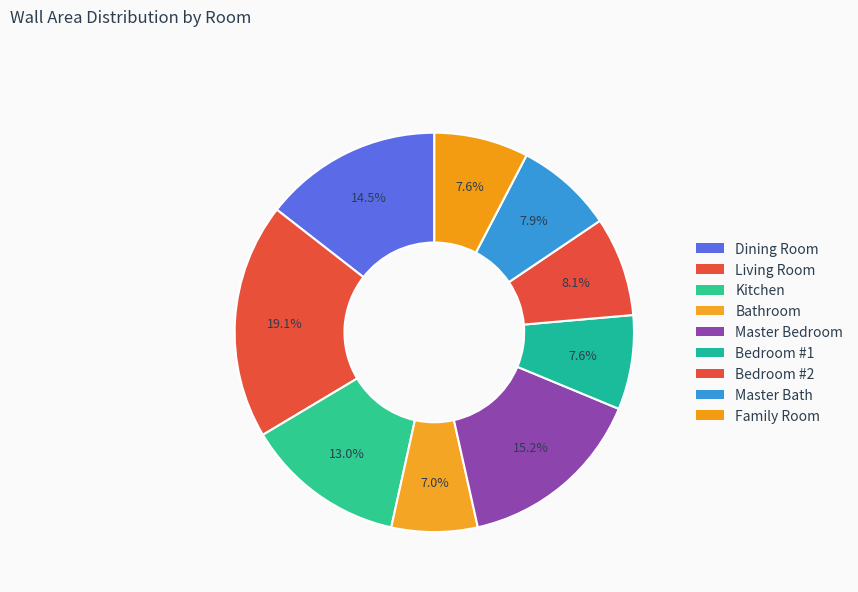

What is the smallest slice in the pie chart?

Bathroom